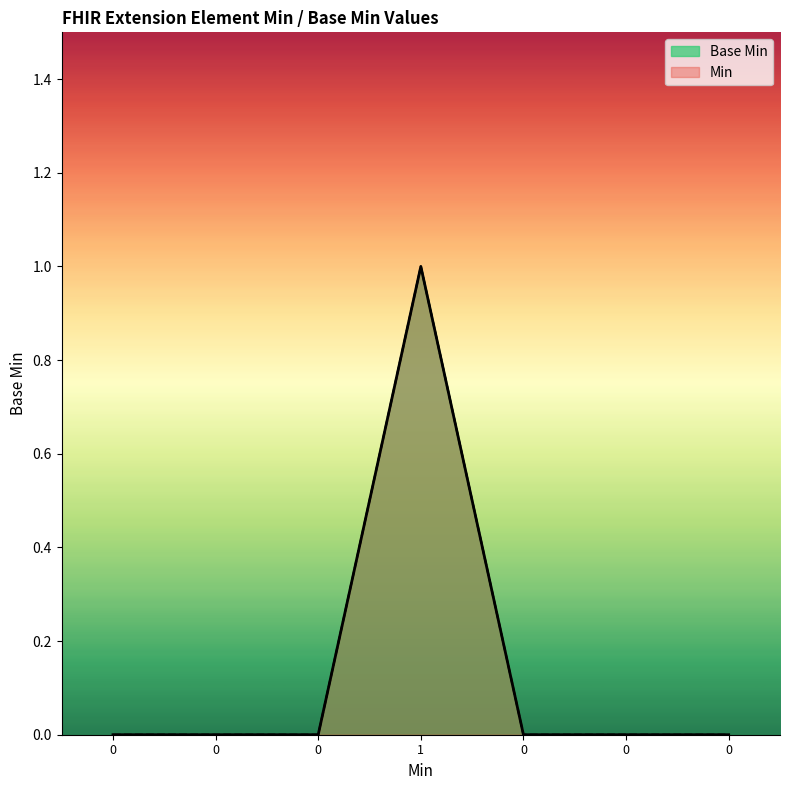

Is it true that the value at 0 is 0?

True